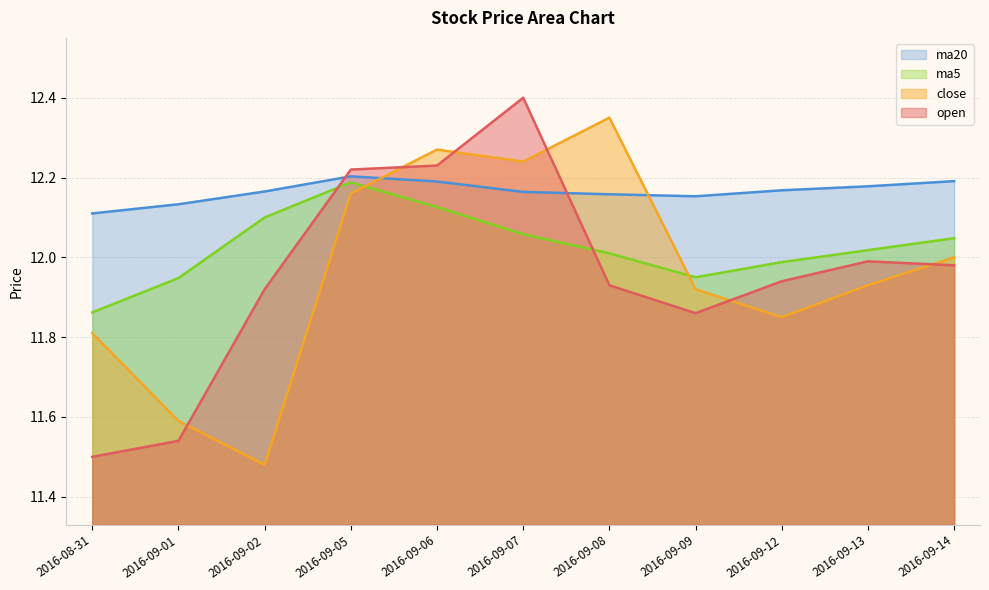

What position from the right is 2016-09-14?

1